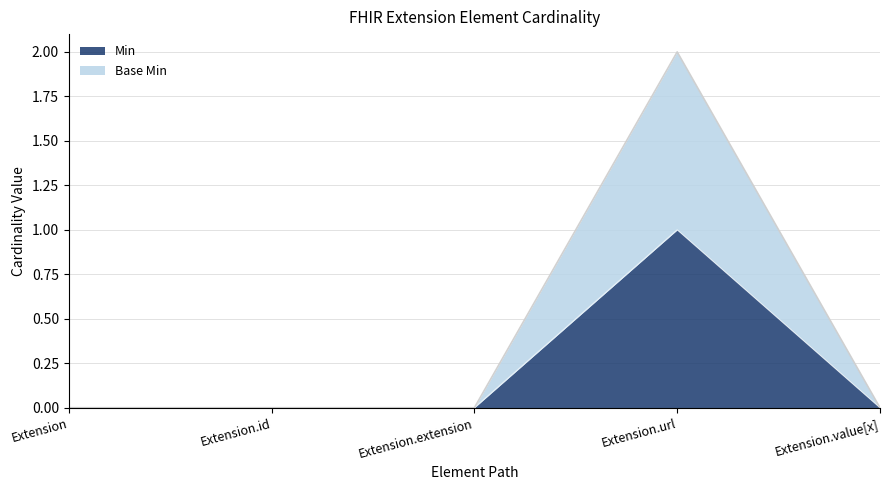

How many positive values does the Base Min series have?

1